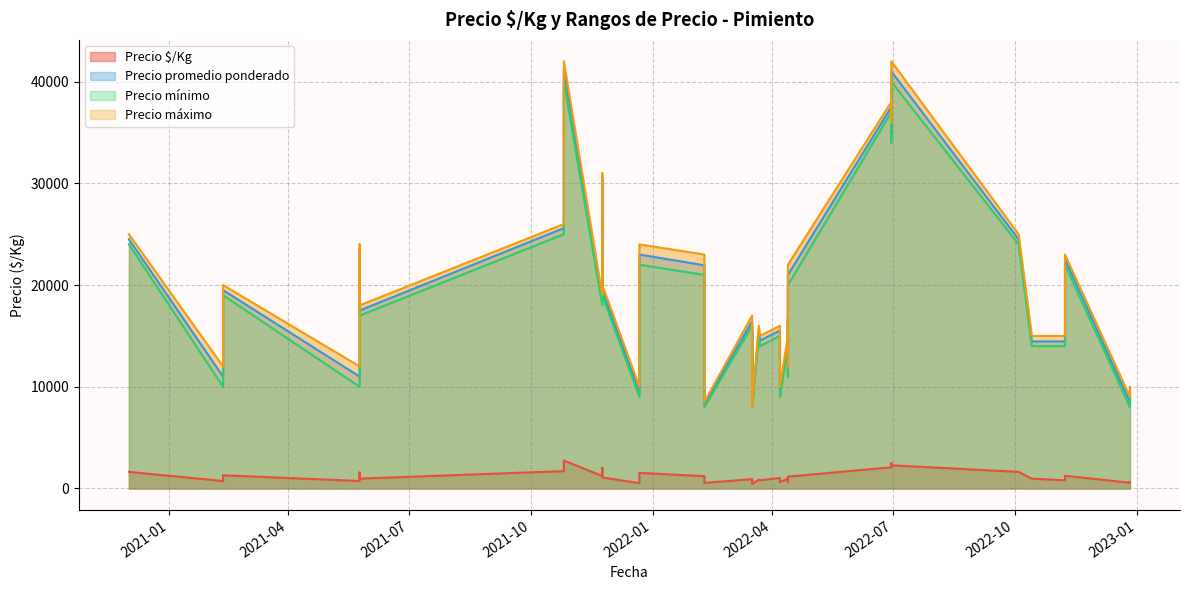

Which series changed the most between 2022-04-13 and 2021-12-22?

Precio promedio ponderado